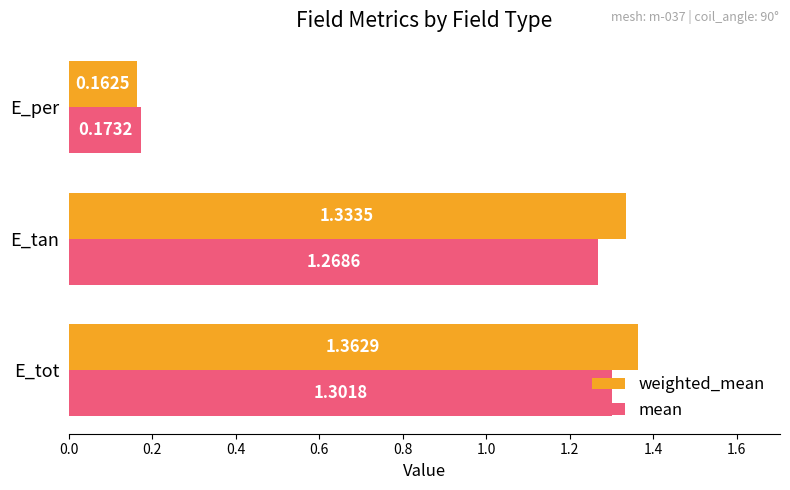

What is the difference between the maximum and minimum values in the mean series?

1.1